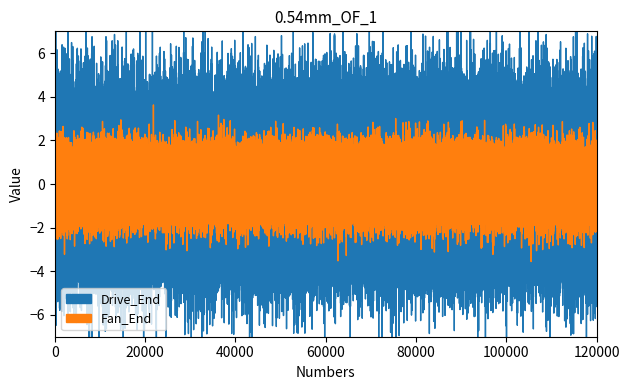

What is the value of the Drive_End point at the 20th from the left?

1